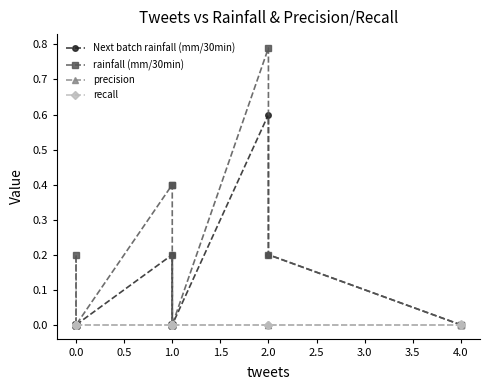

How many lines are shown in the chart?

4